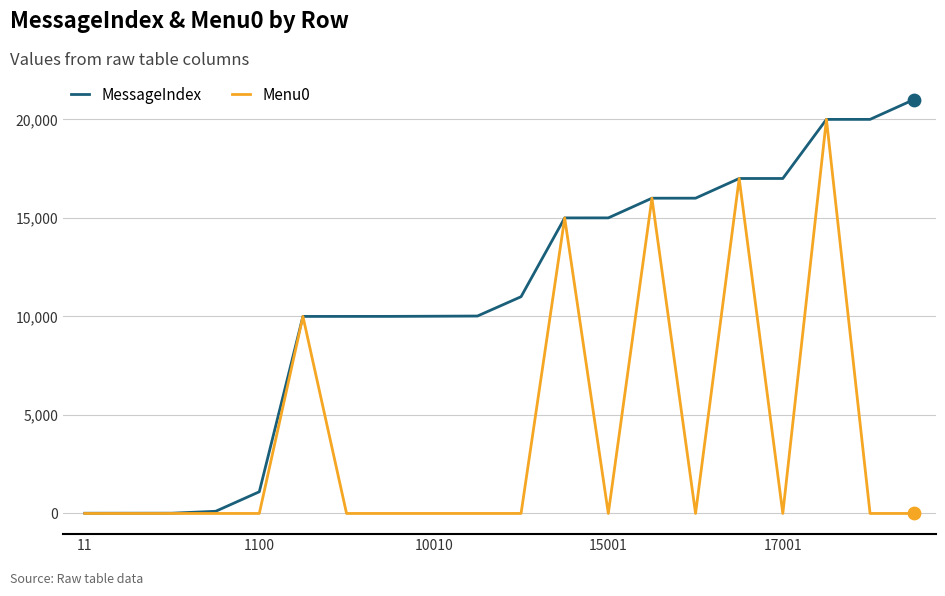

Which series has the largest total across all categories?

MessageIndex